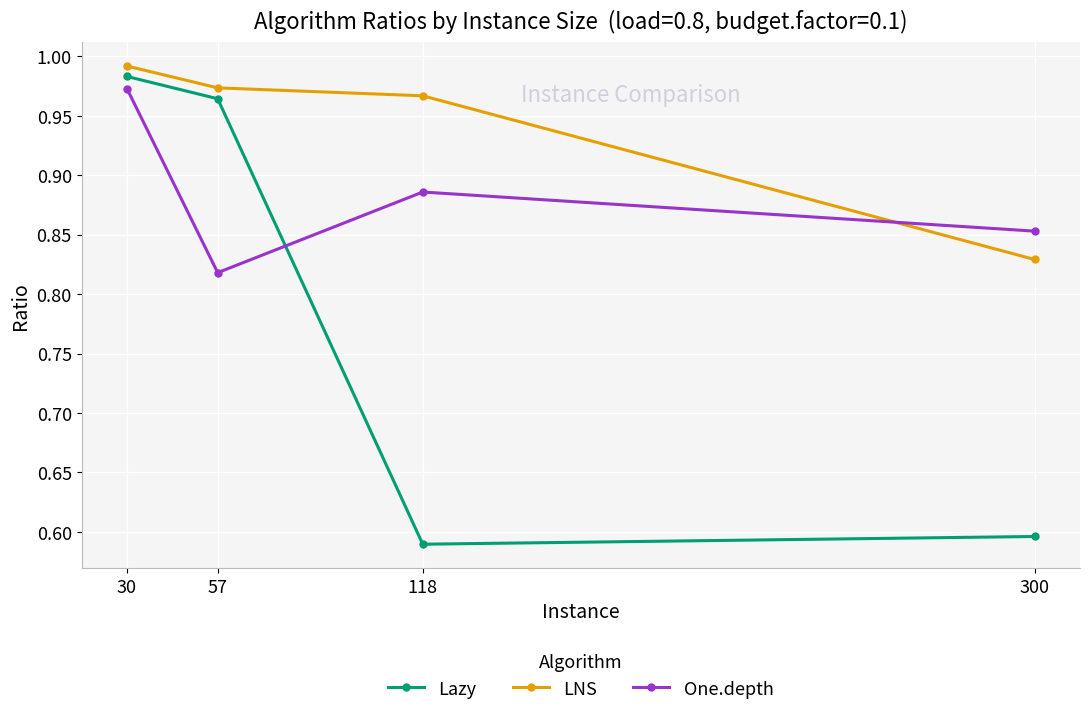

List the labels in order of One.depth value, smallest first.

57, 300, 118, 30